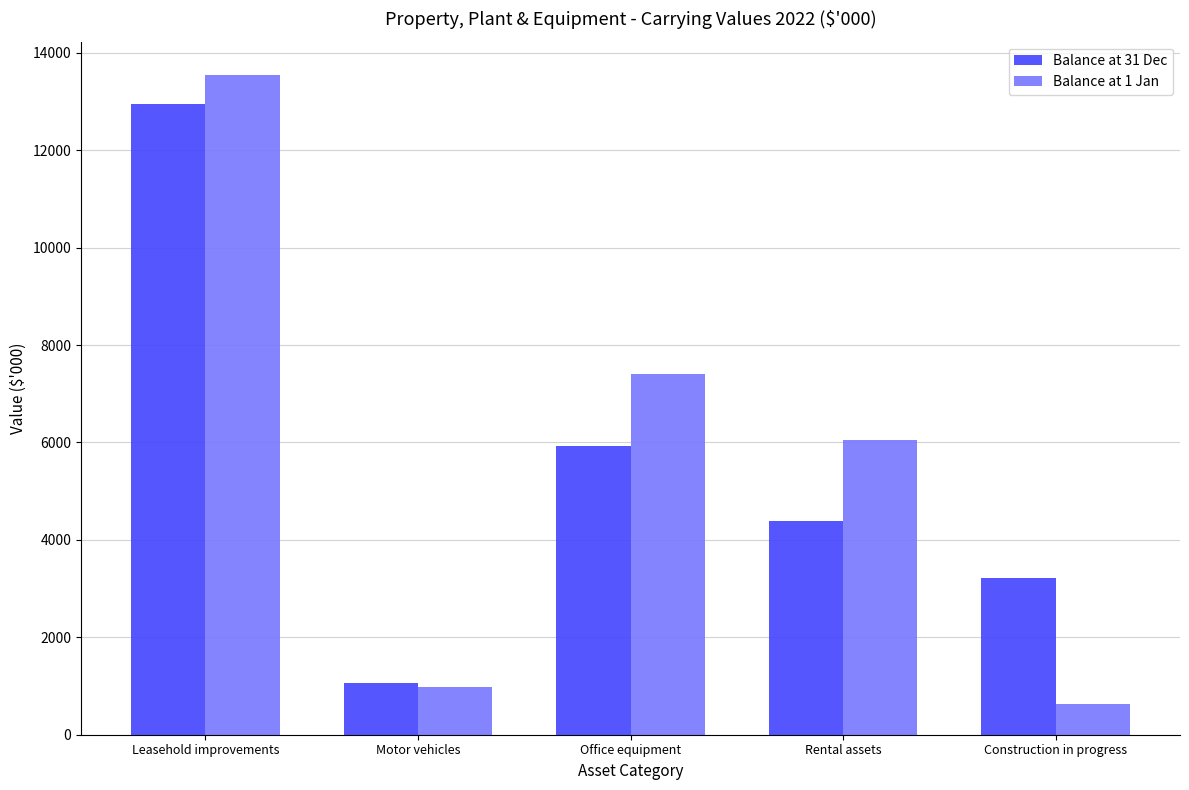

Reading left to right, transcribe all the data shown in this chart.

Balance at 31 Dec: Leasehold improvements=12958	Motor vehicles=1071	Office equipment=5919	Rental assets=4384	Construction in progress=3211
Balance at 1 Jan: Leasehold improvements=13552	Motor vehicles=986	Office equipment=7404	Rental assets=6054	Construction in progress=631